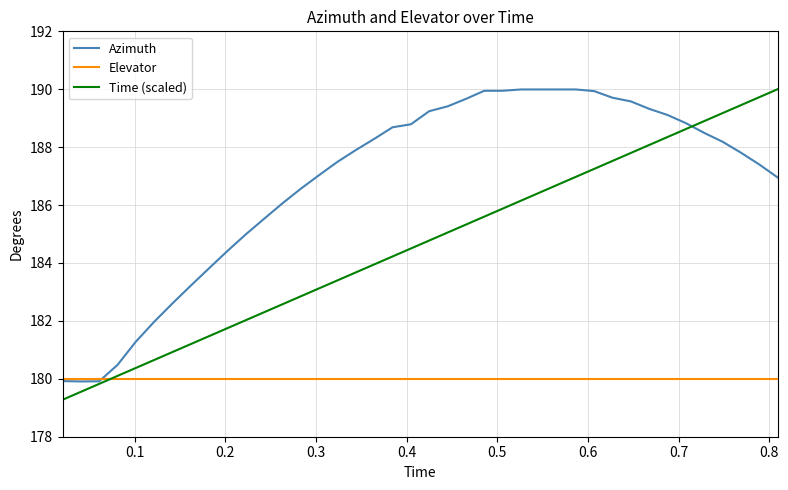

What is the maximum value shown in the chart?

190.0